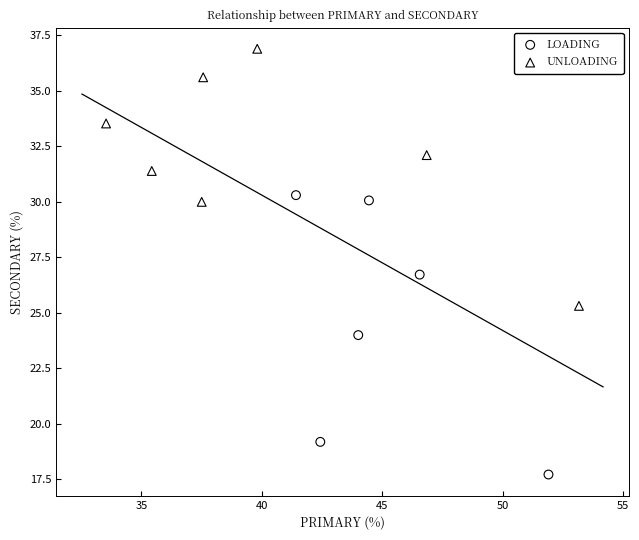

Which series contains the lowest Y value?

LOADING